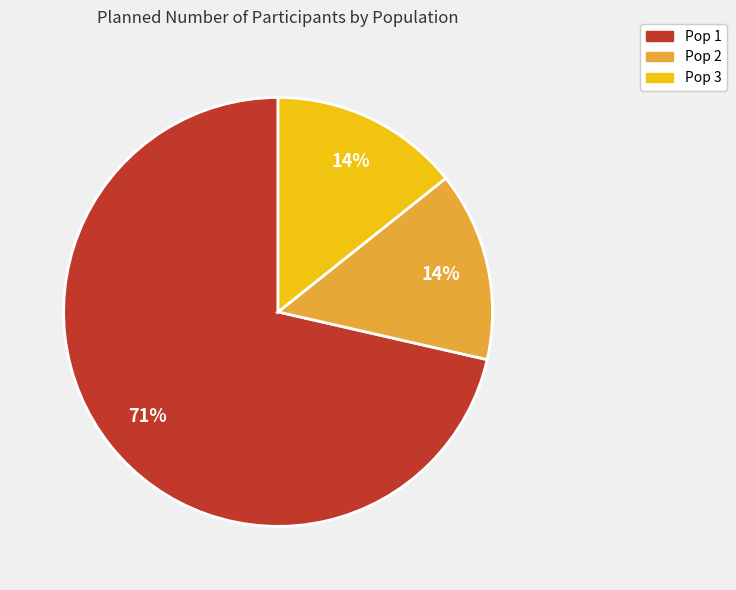

Is the sum of Pop 2 and Pop 1 greater than half?

Yes